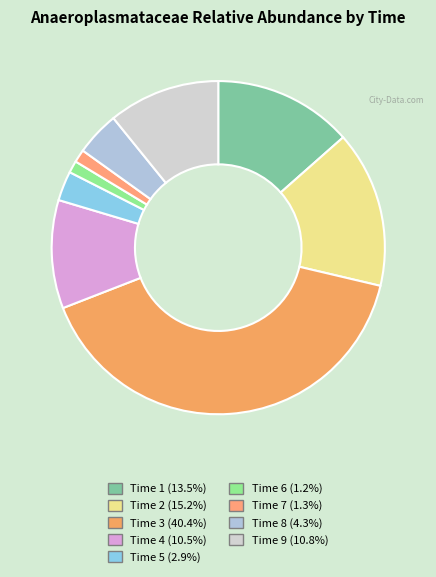

True or false: Time 3 accounts for 40% of the total.

True